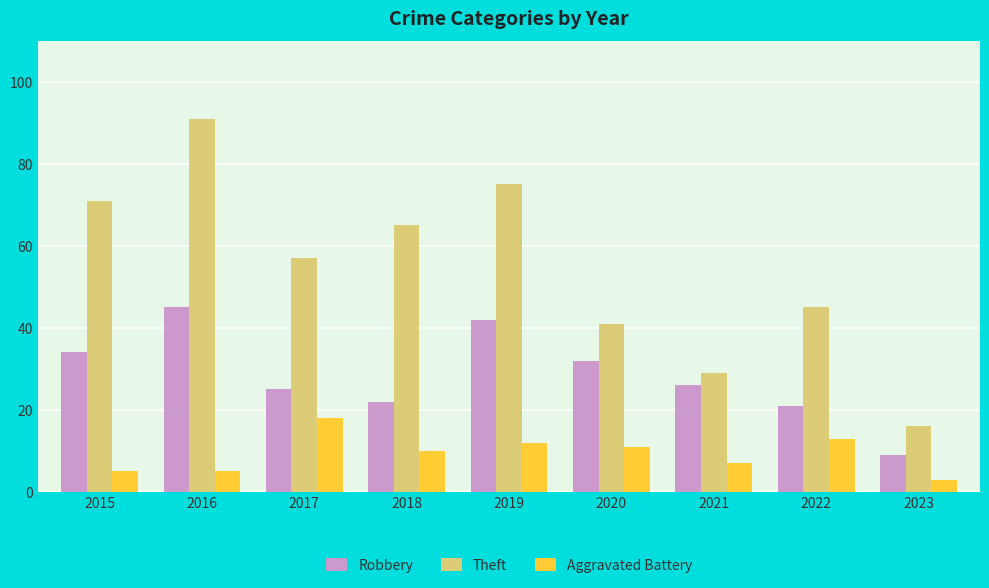

Reading left to right, list all the values displayed in this chart.

Robbery: 34	45	25	22	42	32	26	21	9
Theft: 71	91	57	65	75	41	29	45	16
Aggravated Battery: 5	5	18	10	12	11	7	13	3